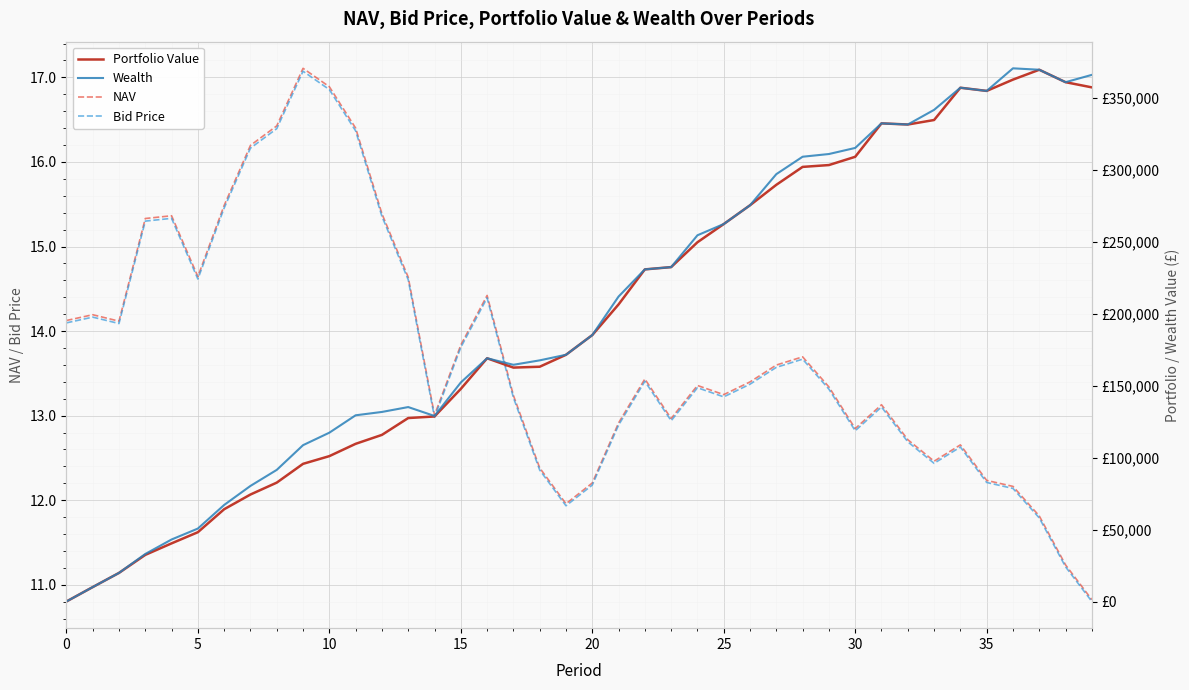

What is the value of the Portfolio Value point at the 5th from the left?

40386.9